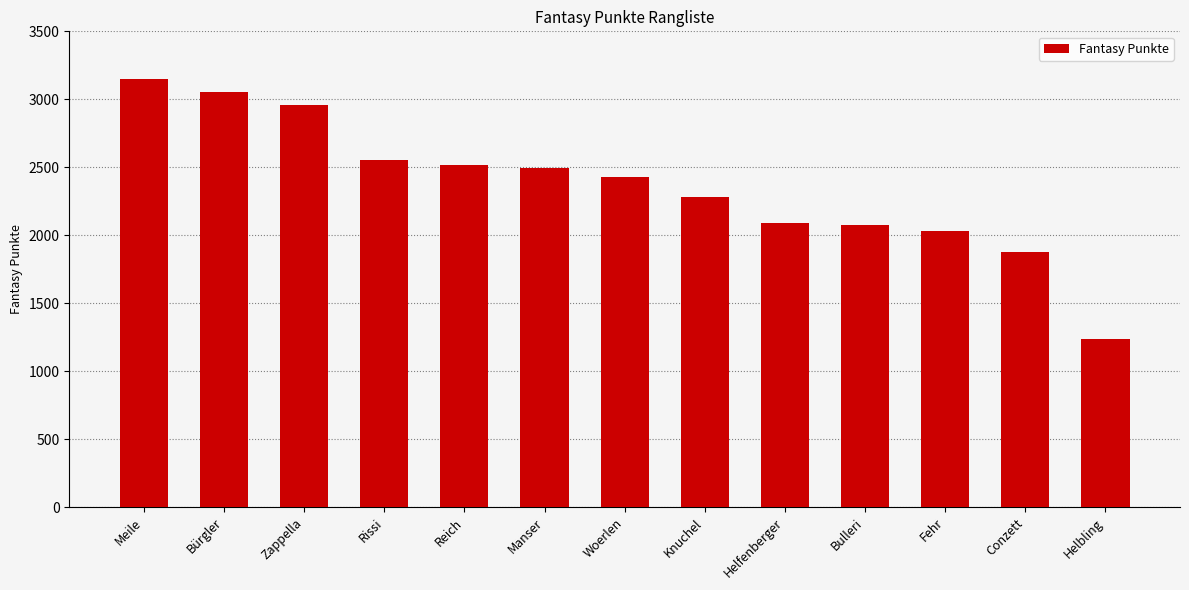

Which label corresponds to the smallest value in the chart?

Helbling